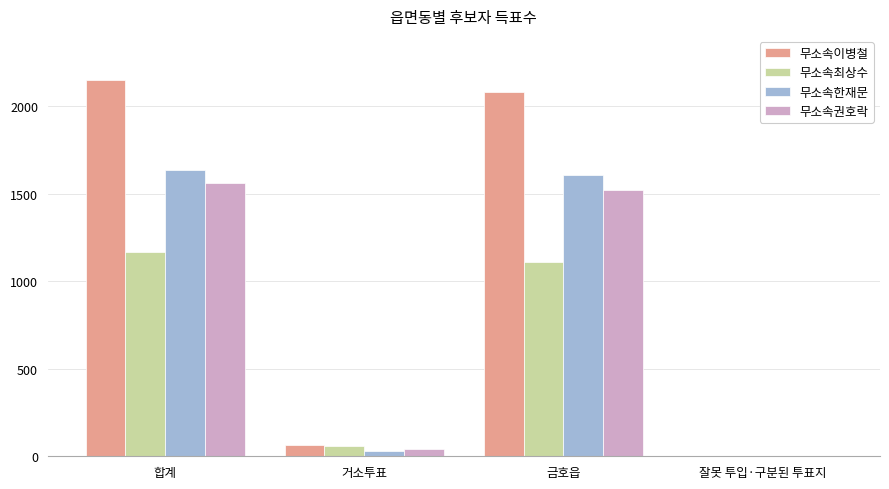

The 무소속이병철 series shows 2151 at 합계. True or false?

True